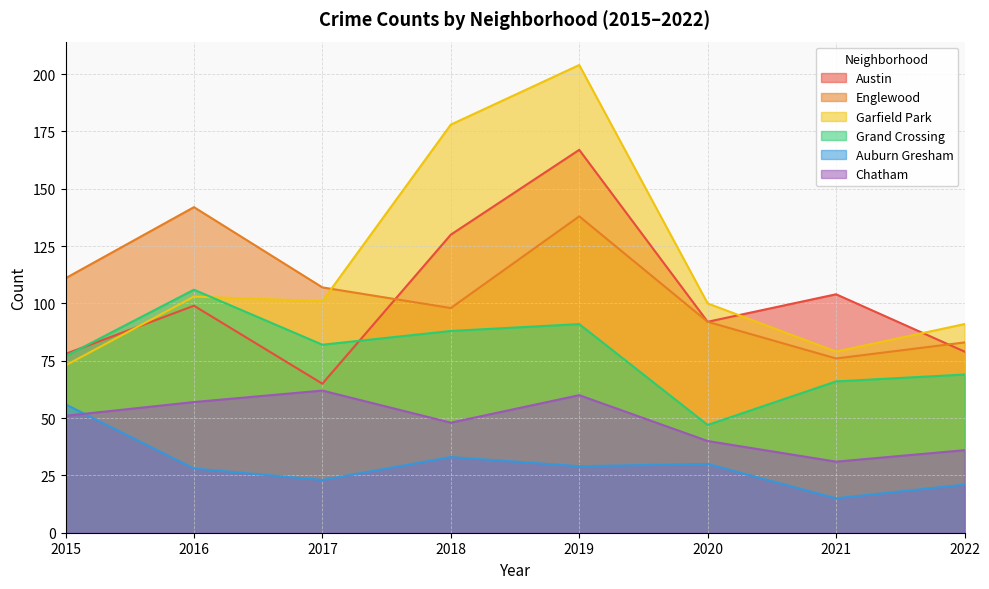

Between which two adjacent categories do Englewood and Austin first intersect?

2017 and 2018